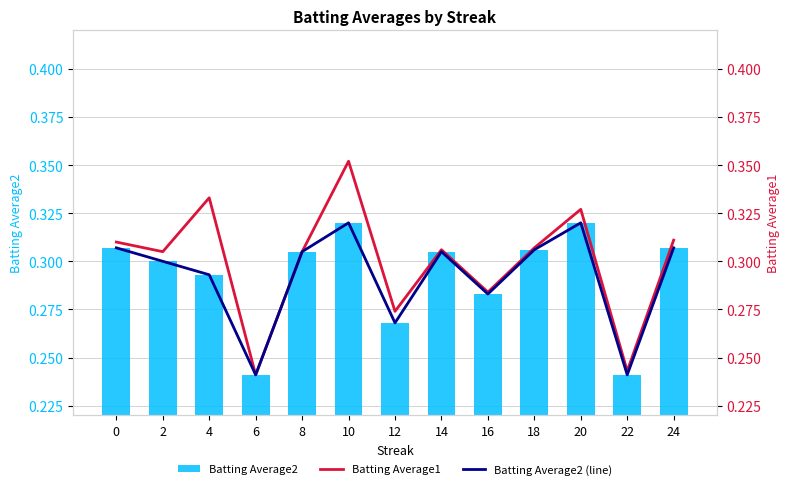

What are all the series names shown in the legend?

Batting Average2, Batting Average1, Batting Average2 (line)